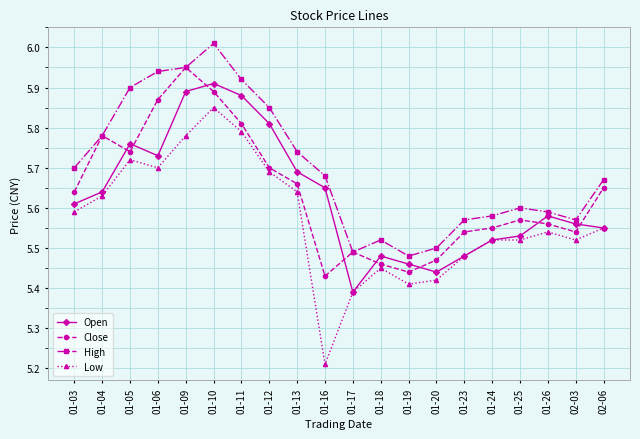

How many intersections are there between Close and Open?

8